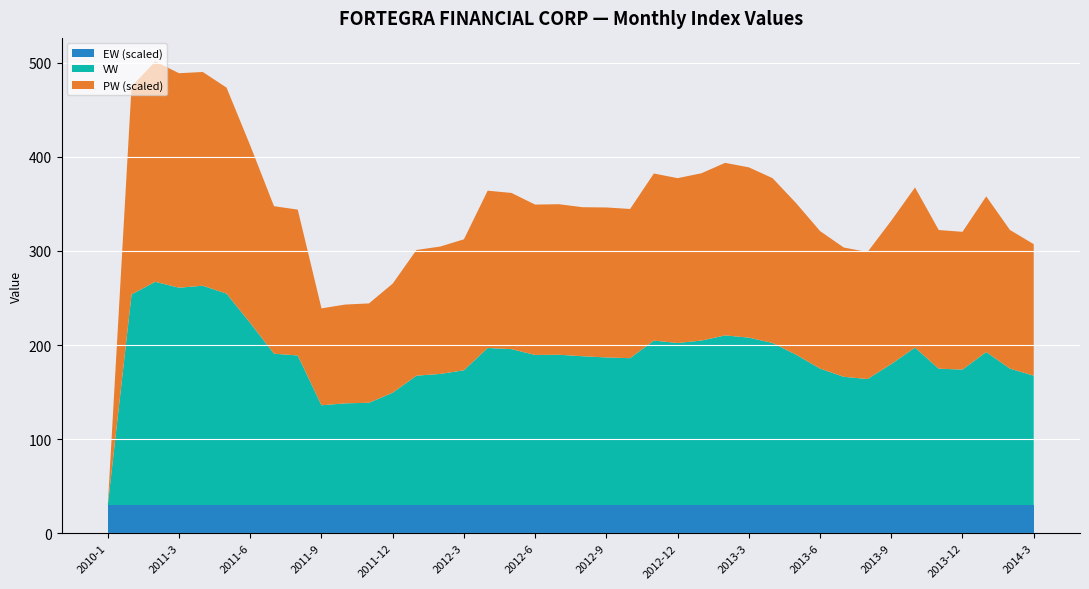

Reading left to right, transcribe all the data shown in this chart.

EW: 1.0	1.0	1.0	1.0	1.0	1.0	1.0	1.0	1.0	1.0	1.0	1.0	1.0	1.0	1.0	1.0	1.0	1.0	1.0	1.0	1.0	1.0	1.0	1.0	1.0	1.0	1.0	1.0	1.0	1.0	1.0	1.0	1.0	1.0	1.0	1.0	1.0	1.0	1.0	1.0
VW: 0.0	223.8	237.2	230.9	233.1	224.6	193.4	160.8	159.0	106.0	108.0	108.7	119.3	137.4	139.3	143.2	166.9	165.7	159.5	159.7	158.1	156.8	156.1	174.7	172.2	174.8	180.3	177.9	172.2	159.6	145.0	136.3	133.9	149.8	167.3	144.9	143.9	162.6	144.9	137.5
PW: 0.0	11.1	11.7	11.4	11.4	10.9	9.4	7.8	7.8	5.2	5.2	5.3	5.8	6.7	6.8	7.0	8.4	8.3	8.0	8.0	7.9	8.0	7.9	8.9	8.8	8.9	9.2	9.1	8.8	8.1	7.3	6.9	6.8	7.6	8.5	7.4	7.3	8.3	7.4	7.0